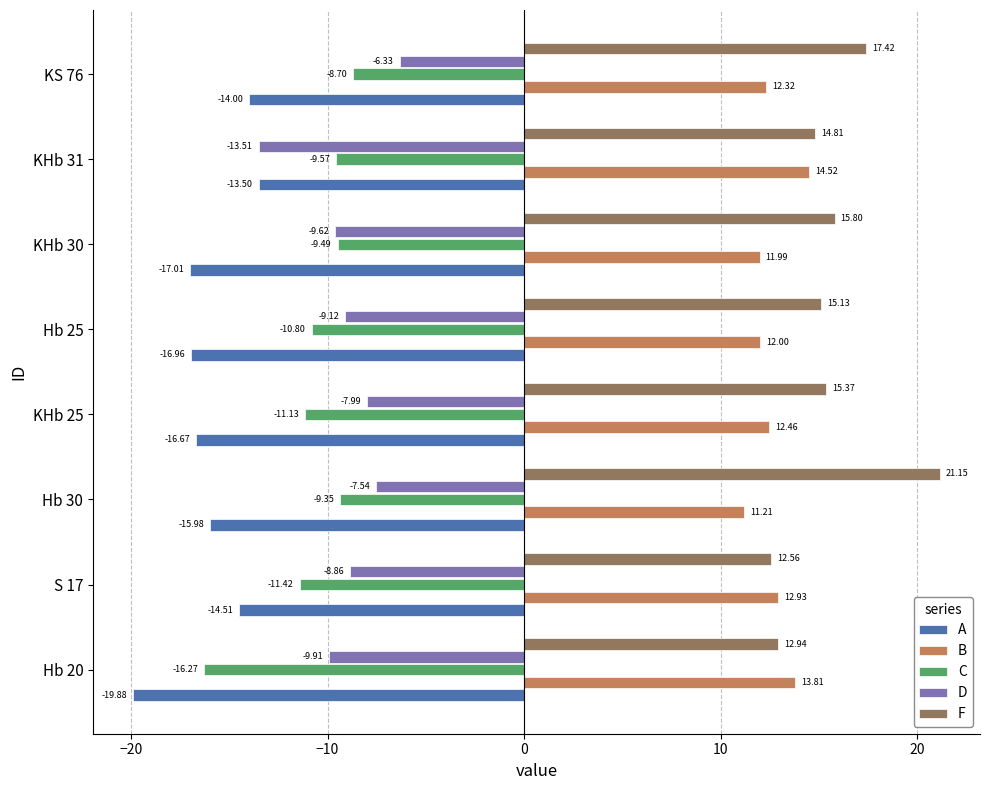

What is the difference between the second highest and minimum values in the B series?

2.6